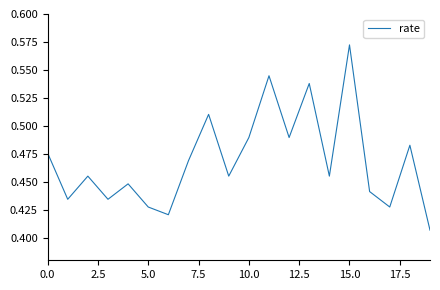

Reading right to left, transcribe all the data shown in this chart.

0.4	0.5	0.4	0.4	0.6	0.5	0.5	0.5	0.5	0.5	0.5	0.5	0.5	0.4	0.4	0.4	0.4	0.5	0.4	0.5